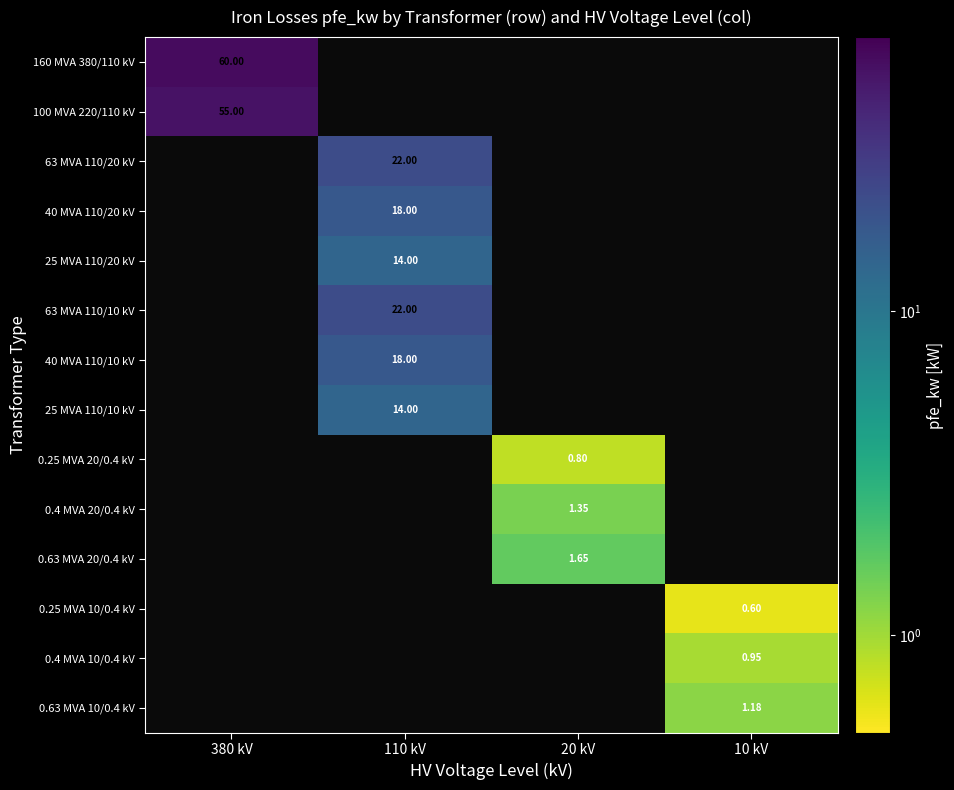

Is it true that 0.25 MVA 20/0.4 kV equals 0.0 at 110 kV?

True